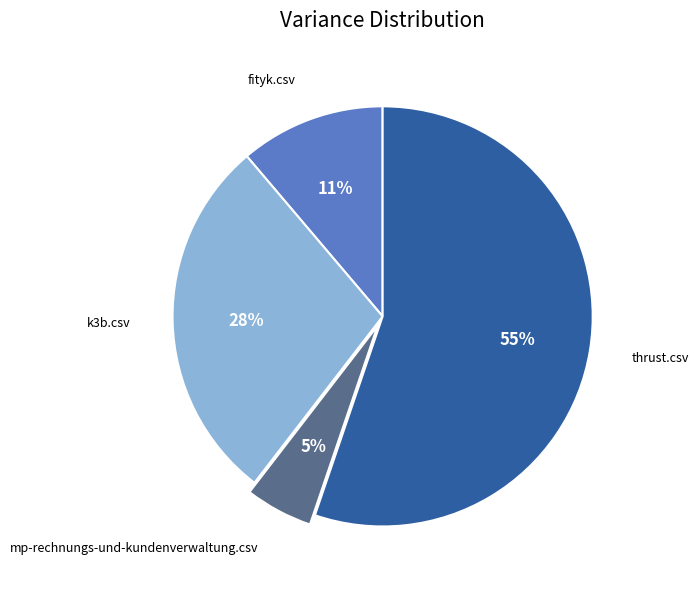

What is the largest slice in the pie chart?

thrust.csv